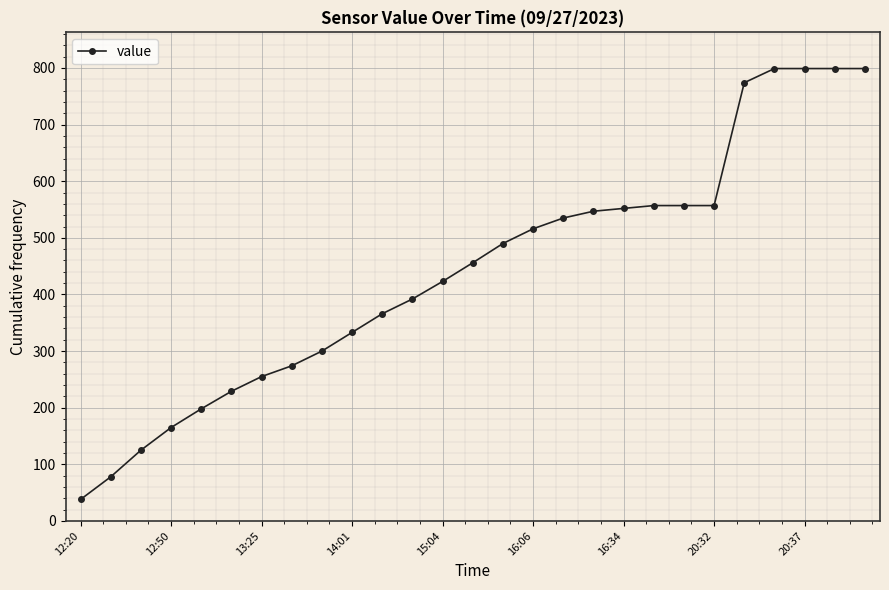

What is the average value?

441